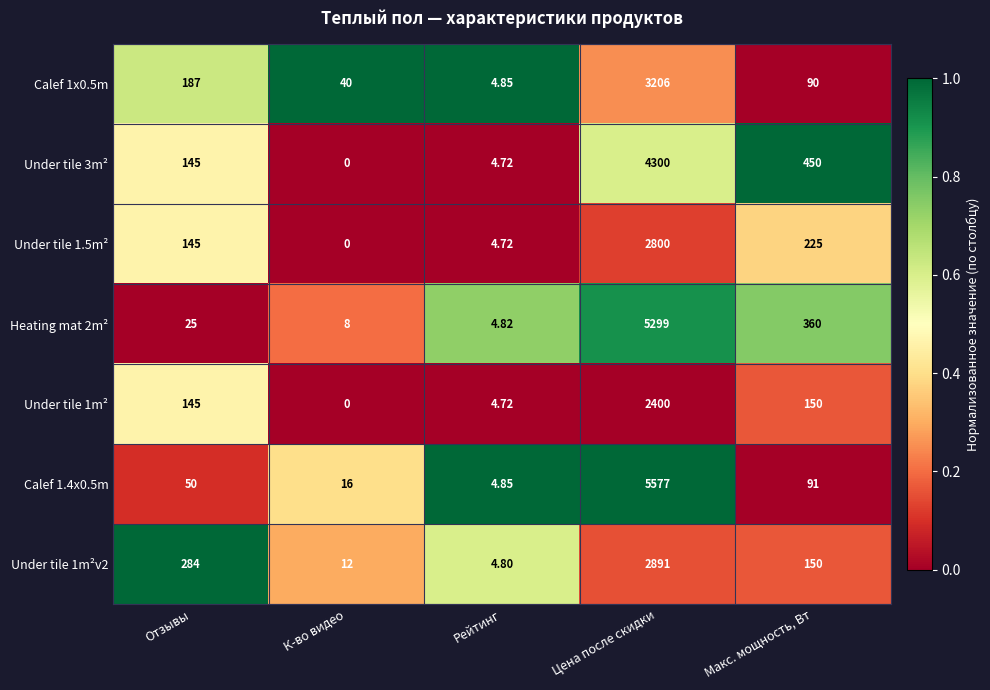

At which category is the sum across all series the highest?

Цена после скидки